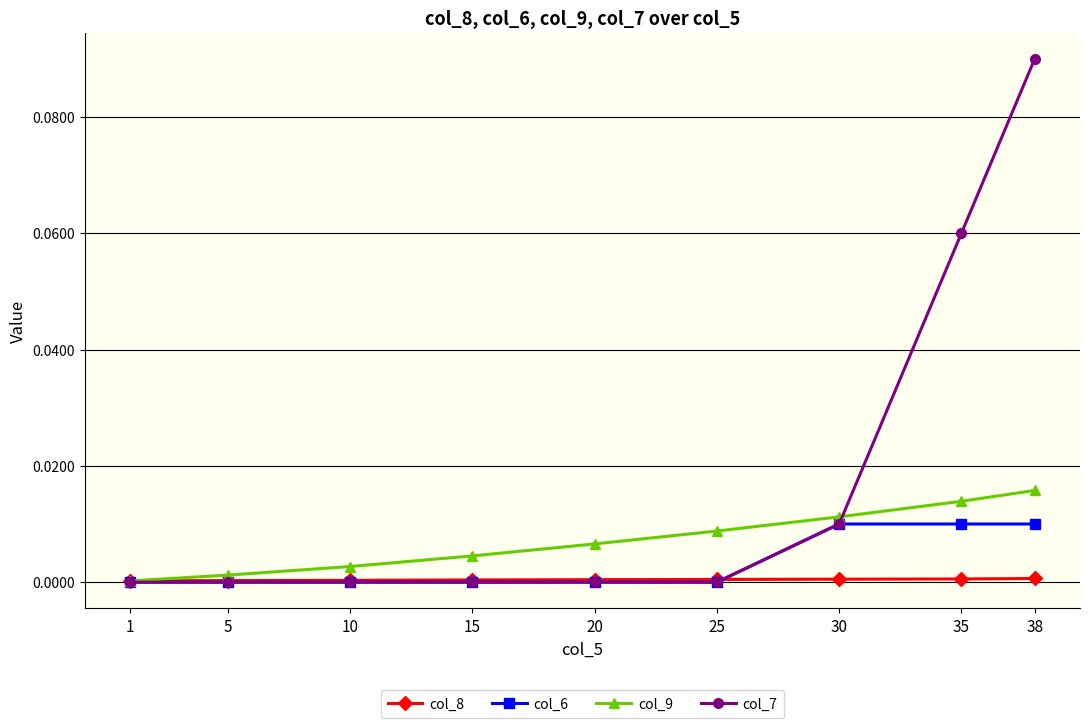

Which series has the widest spread of values?

col_7